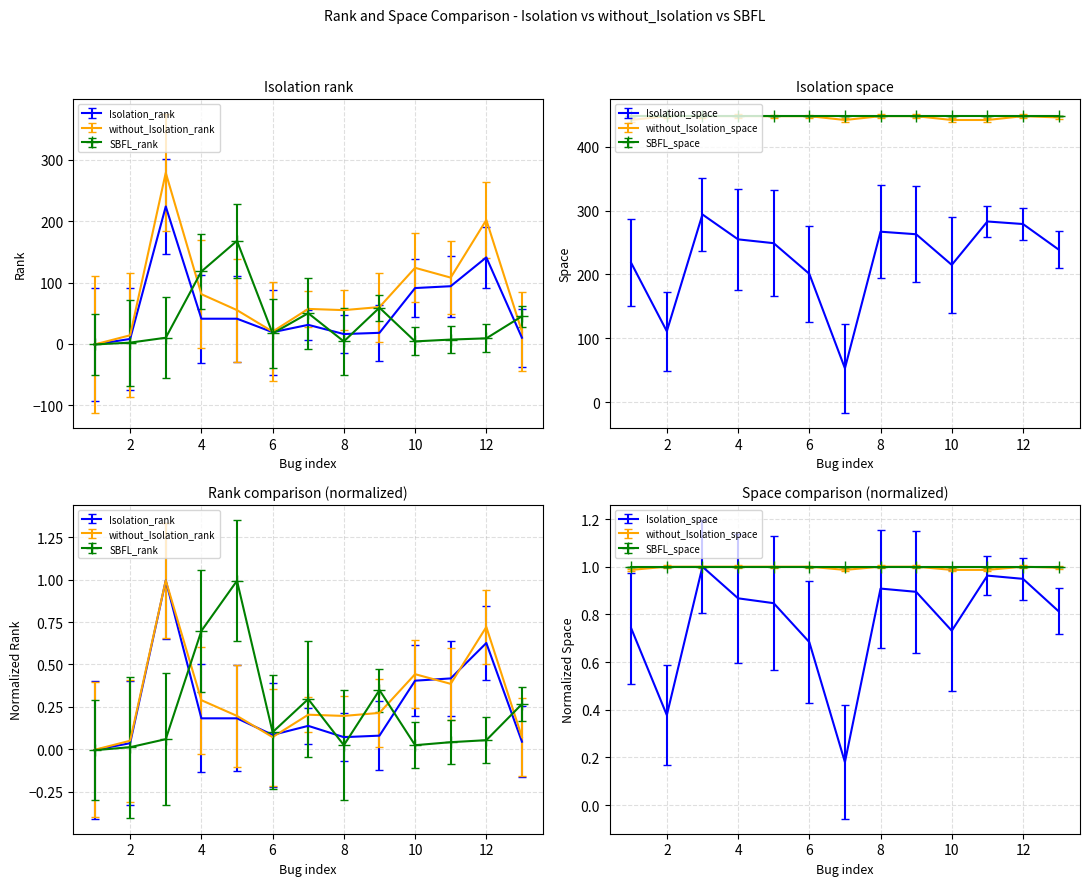

Where is the first local maximum for SBFL_rank?

5